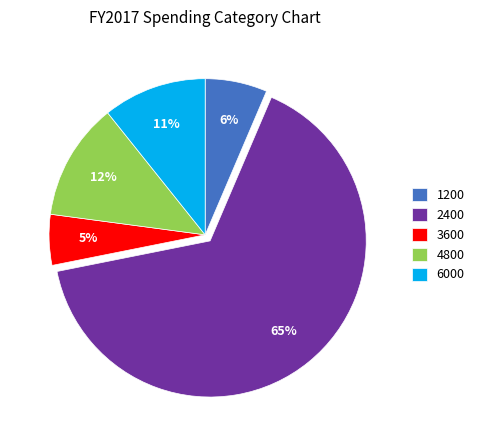

To the nearest percent, what portion does 3600 represent?

5%